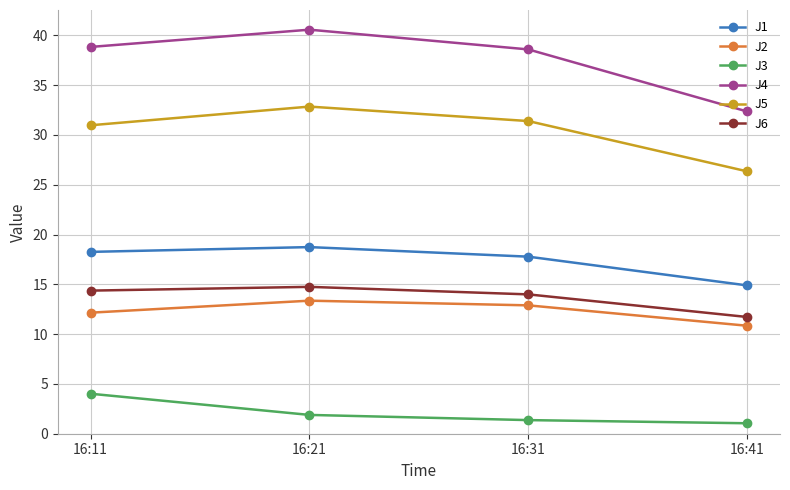

Reading left to right, extract all data points from this chart.

J1: 18.3	18.7	17.8	14.9
J2: 12.2	13.4	12.9	10.8
J3: 4.0	1.9	1.4	1.1
J4: 38.8	40.6	38.6	32.4
J5: 31.0	32.8	31.4	26.3
J6: 14.4	14.7	14.0	11.7